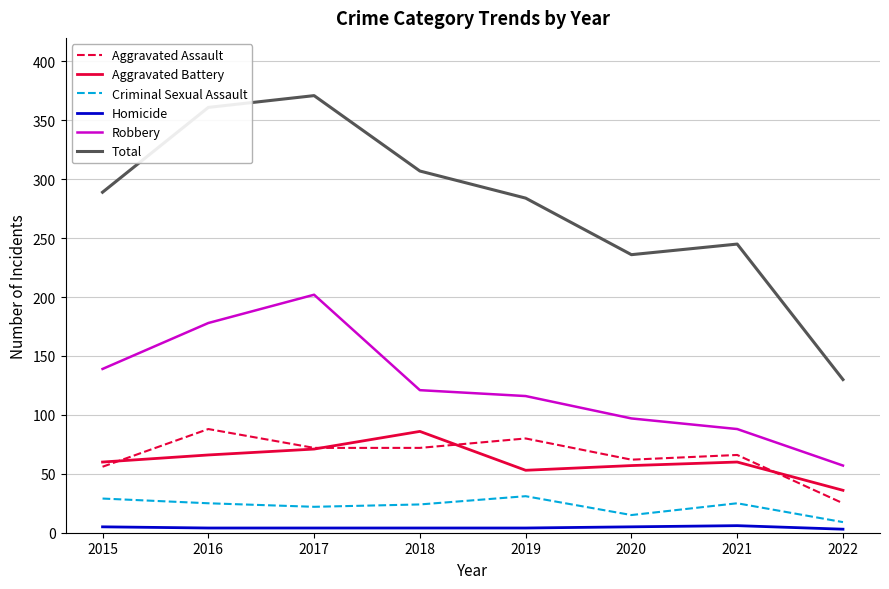

Is the value of Total at 2017 greater than the value of Homicide at 2017?

Yes